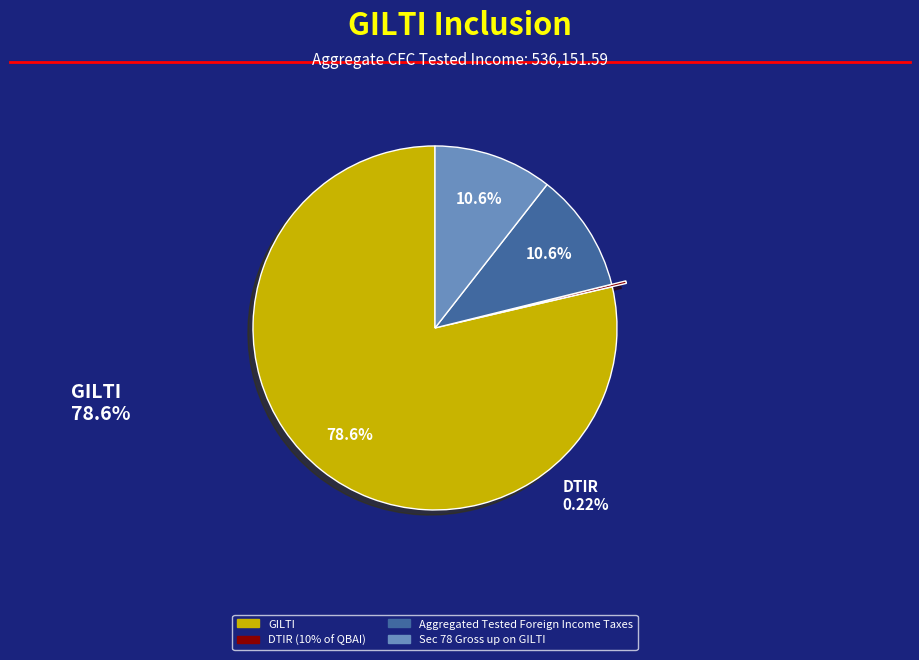

What portion of the pie excludes GILTI?

21.4%